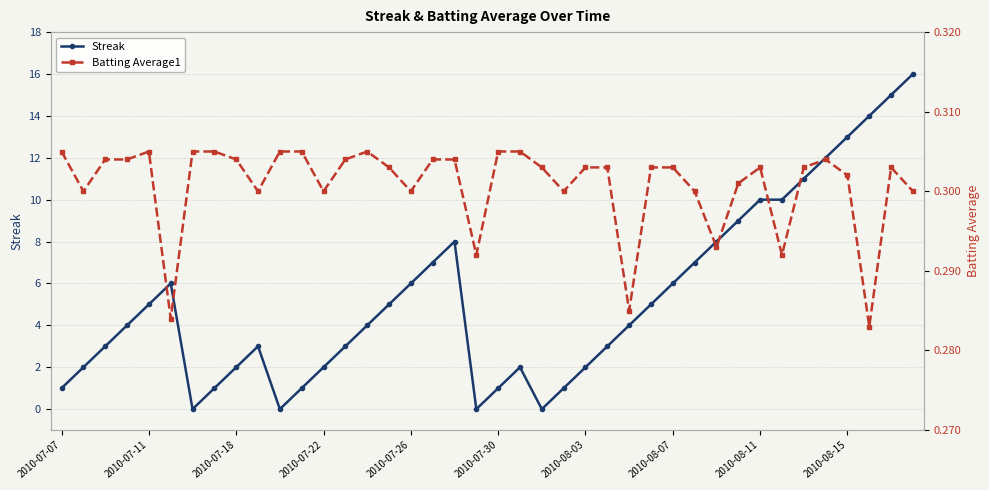

True or false: Streak has more than 0 points higher than both neighbors.

True